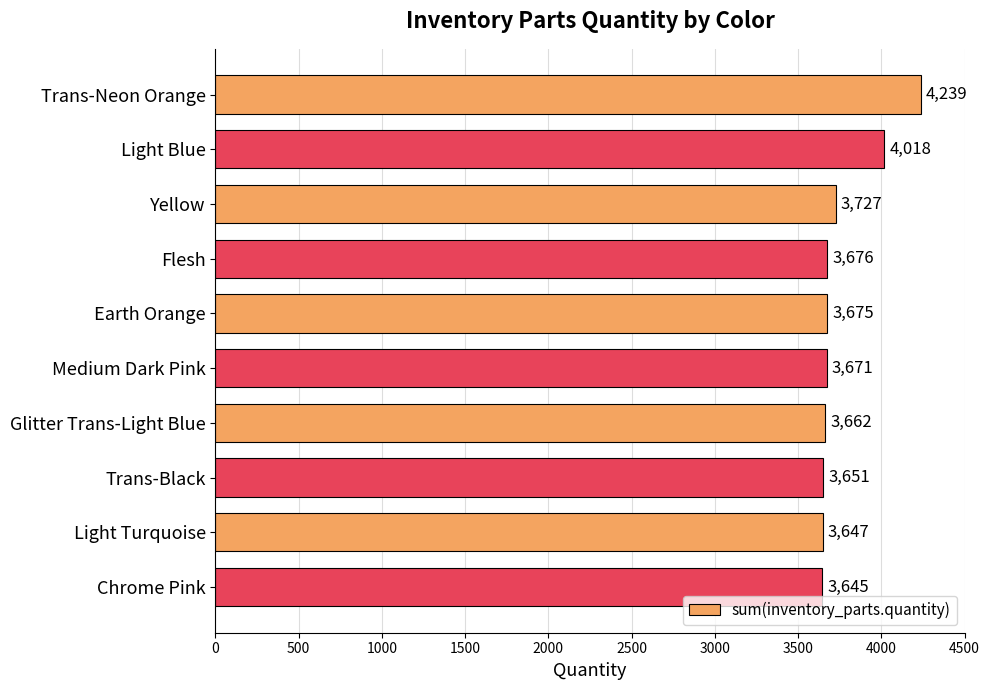

What is the label of the 4th bar from the top?

Flesh